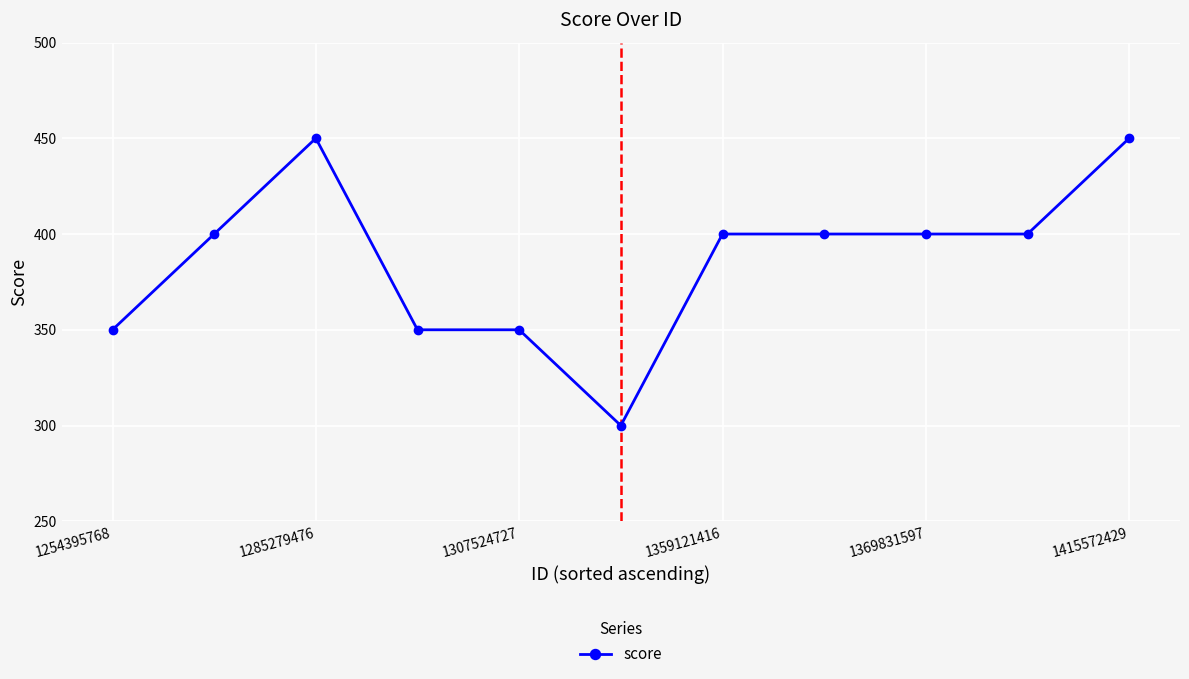

What is the average value?

386